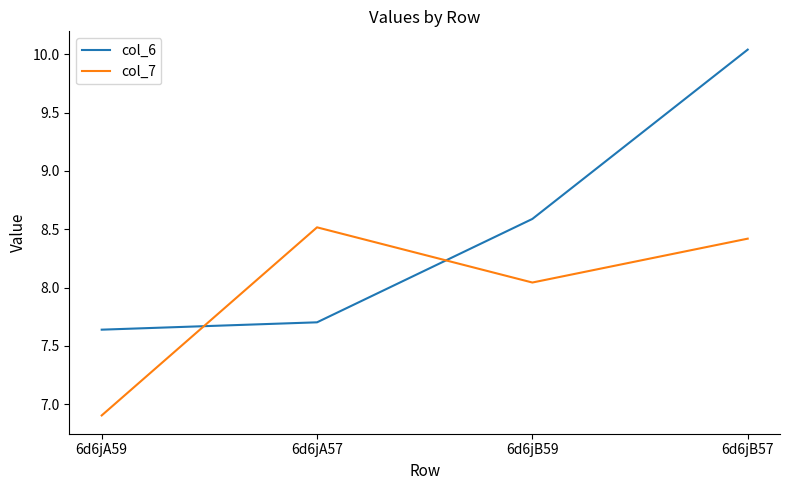

What position from the right is 6d6jB59?

2